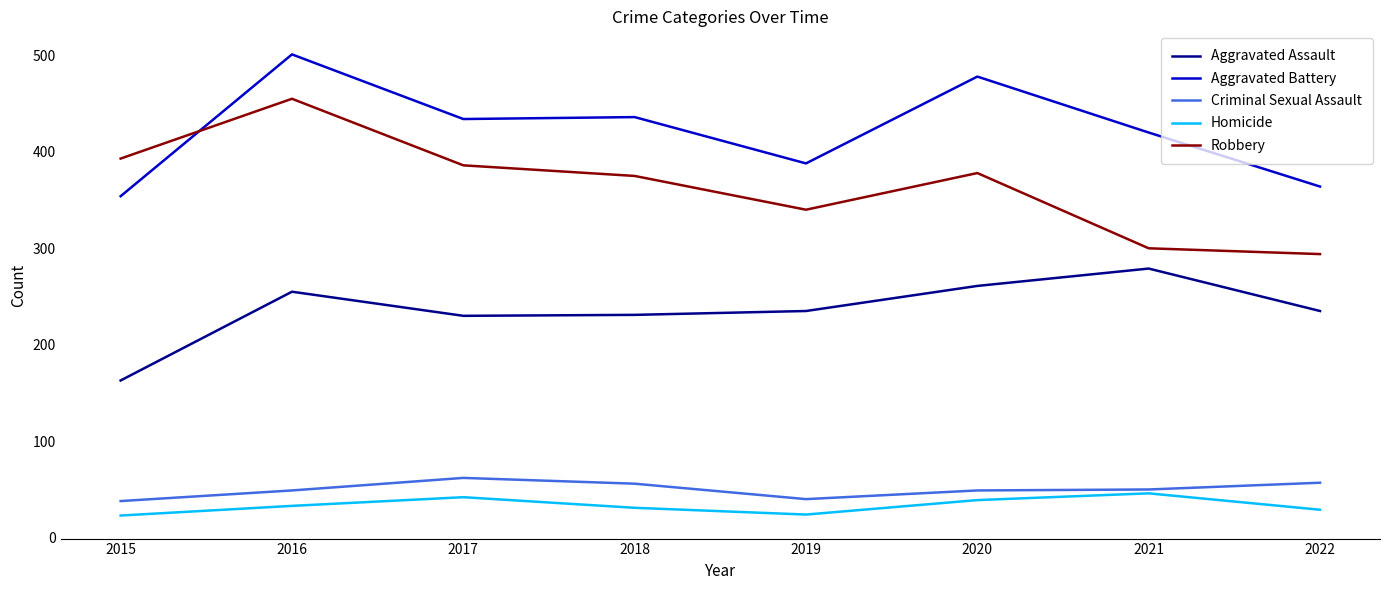

What is the sum of the Robbery values at 2022 and 2021?

594